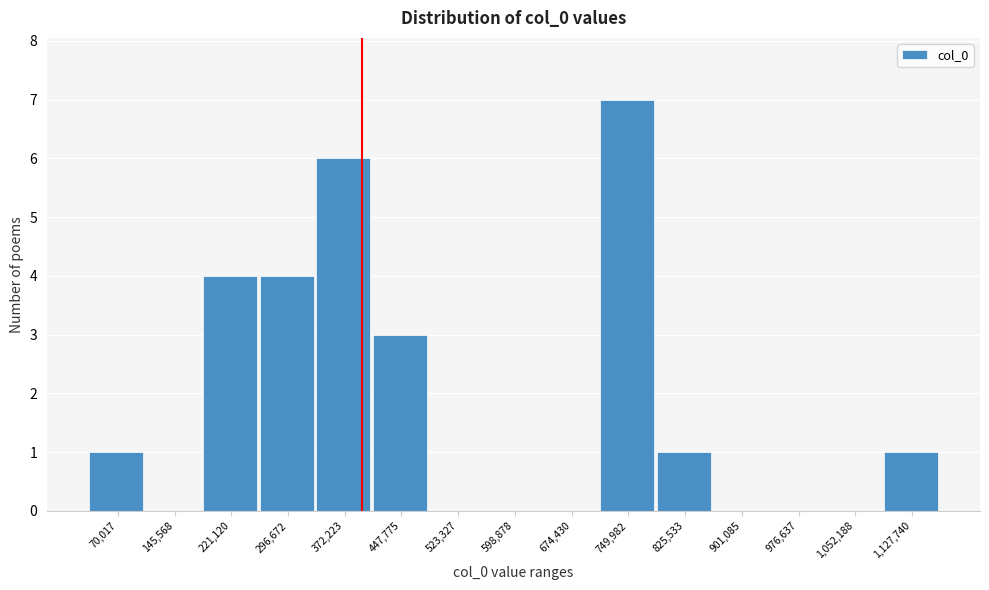

Reading left to right, what are all the values shown in this chart?

70,017=1	145,568=0	221,120=4	296,672=4	372,223=6	447,775=3	523,327=0	598,878=0	674,430=0	749,982=7	825,533=1	901,085=0	976,637=0	1,052,188=0	1,127,740=1